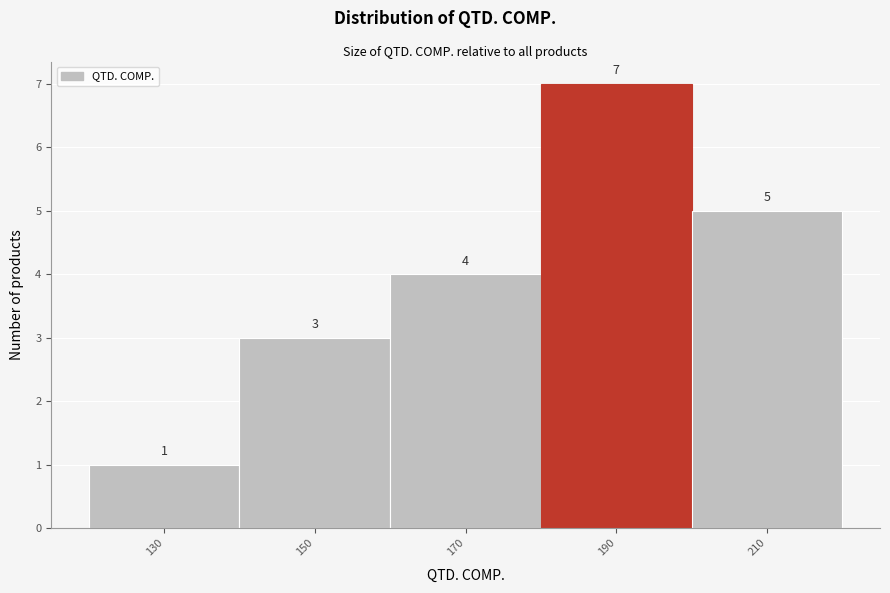

Reading left to right, what are all the values shown in this chart?

130=1	150=3	170=4	190=7	210=5